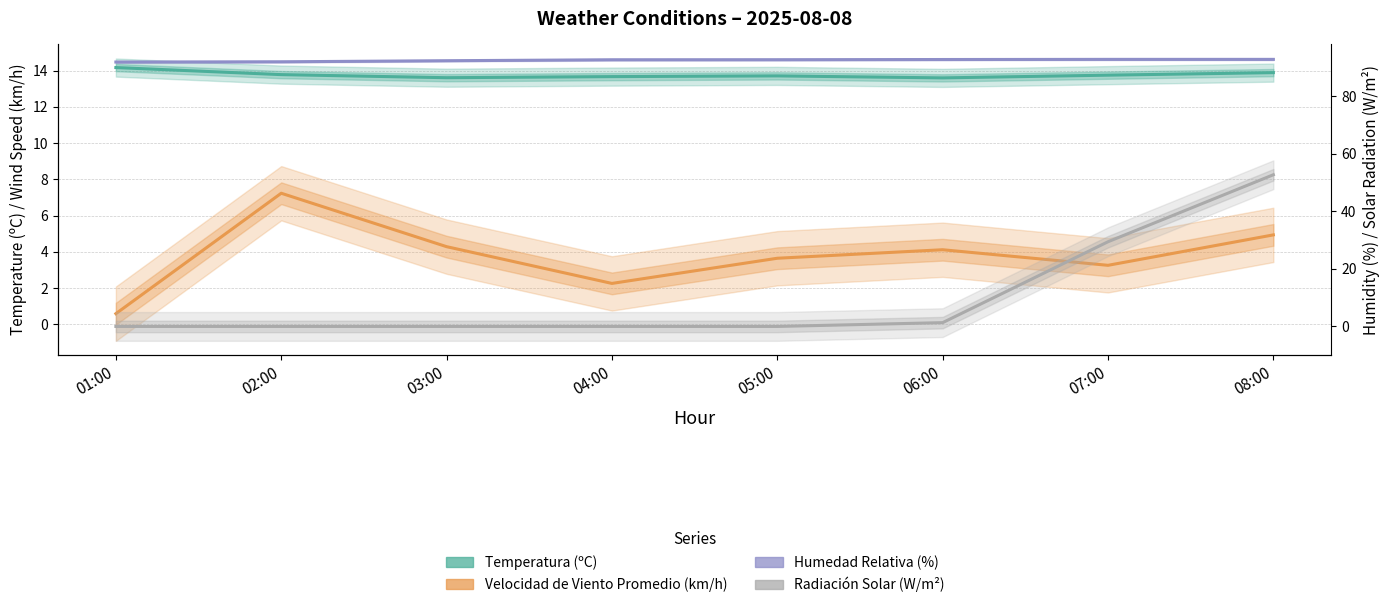

At which category is the sum across all series the highest?

08:00